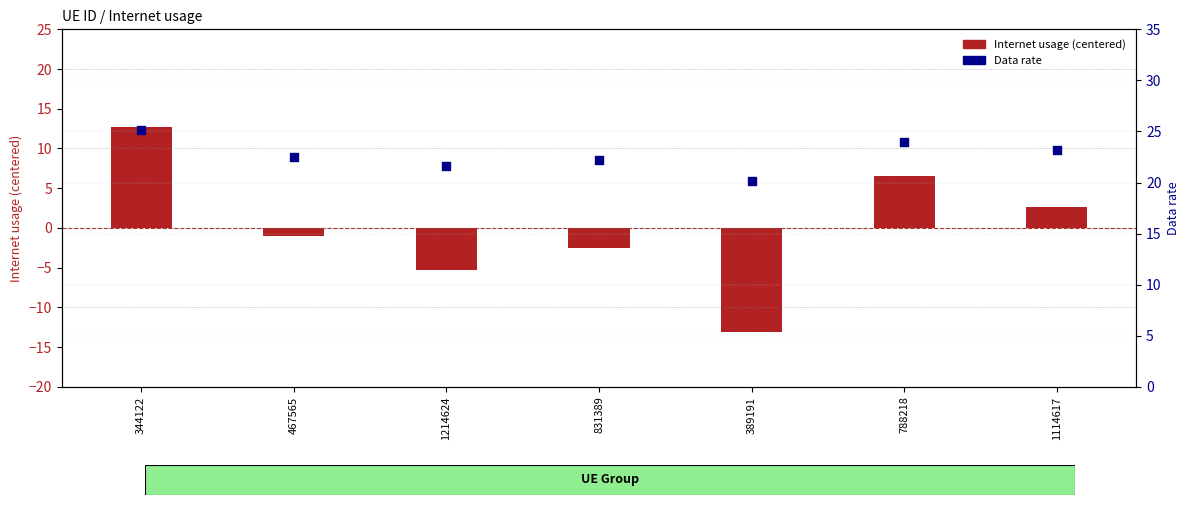

Which series reaches the minimum Y coordinate?

Internet usage (centered)